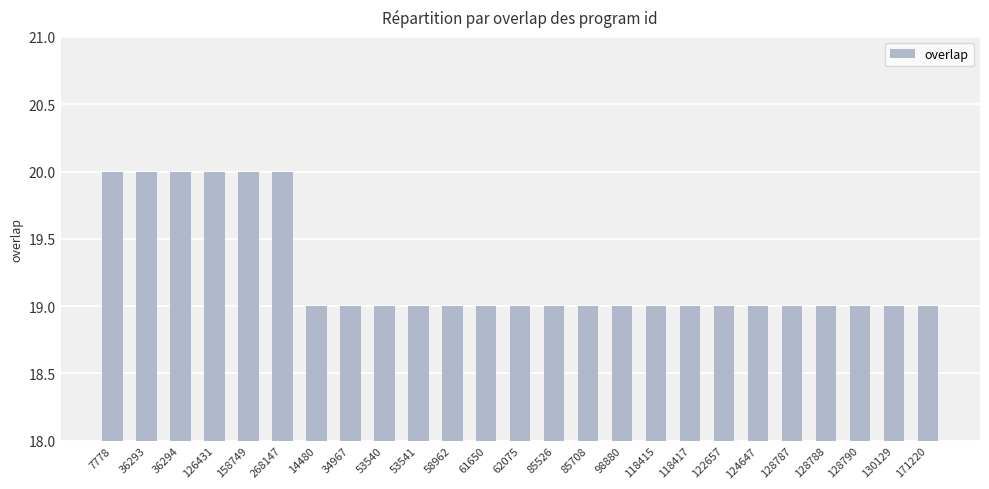

What is the average value?

19